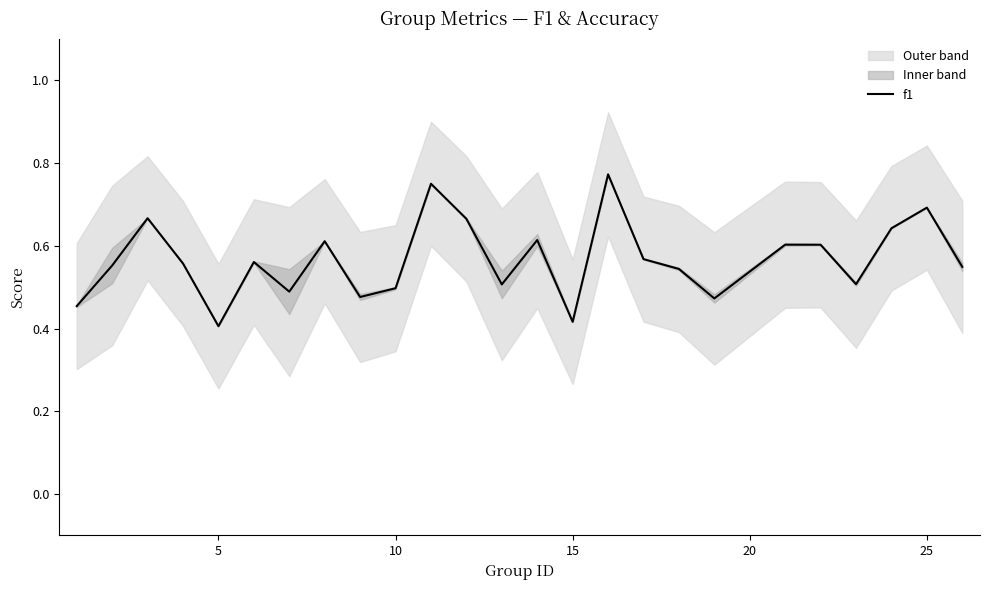

The value of f1 at 15 is 0.2. True or false?

False